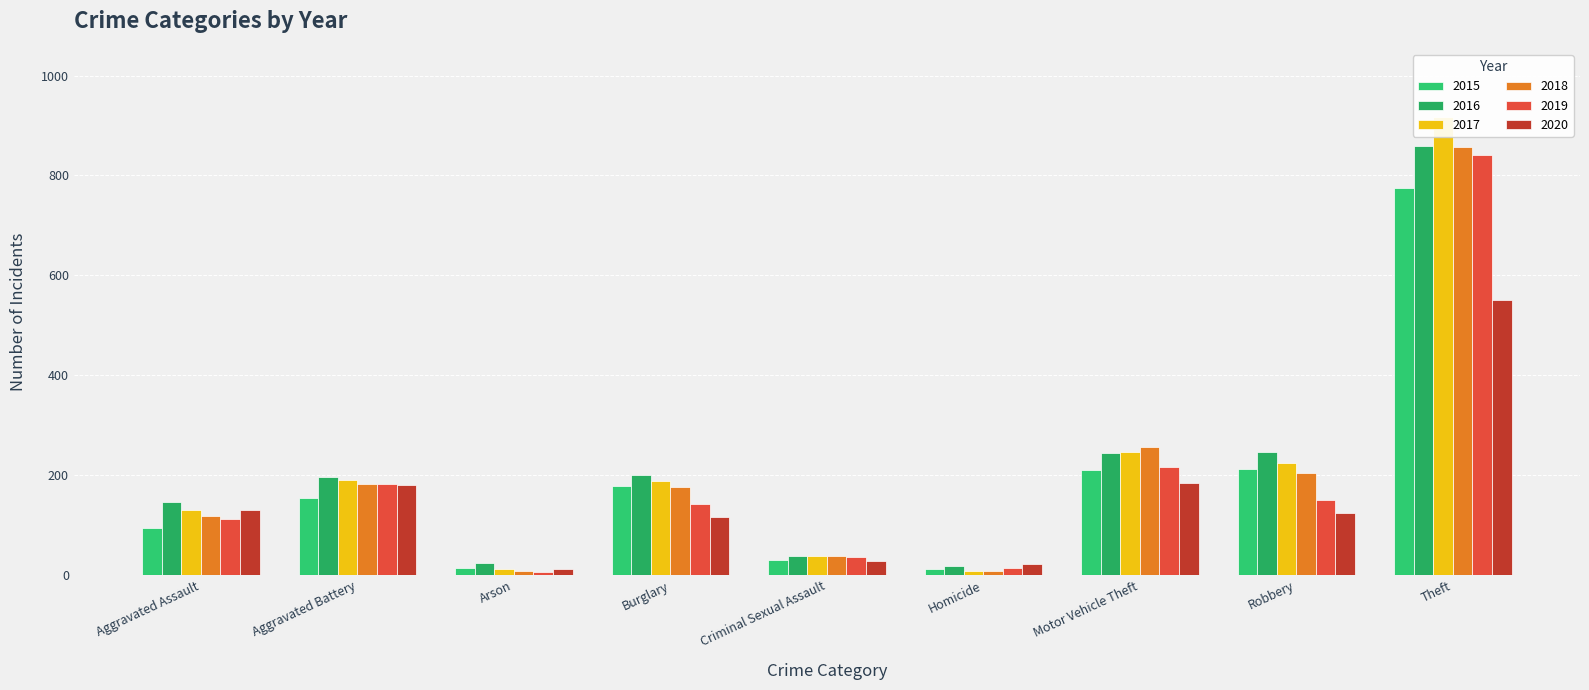

What position from the left is Homicide?

6